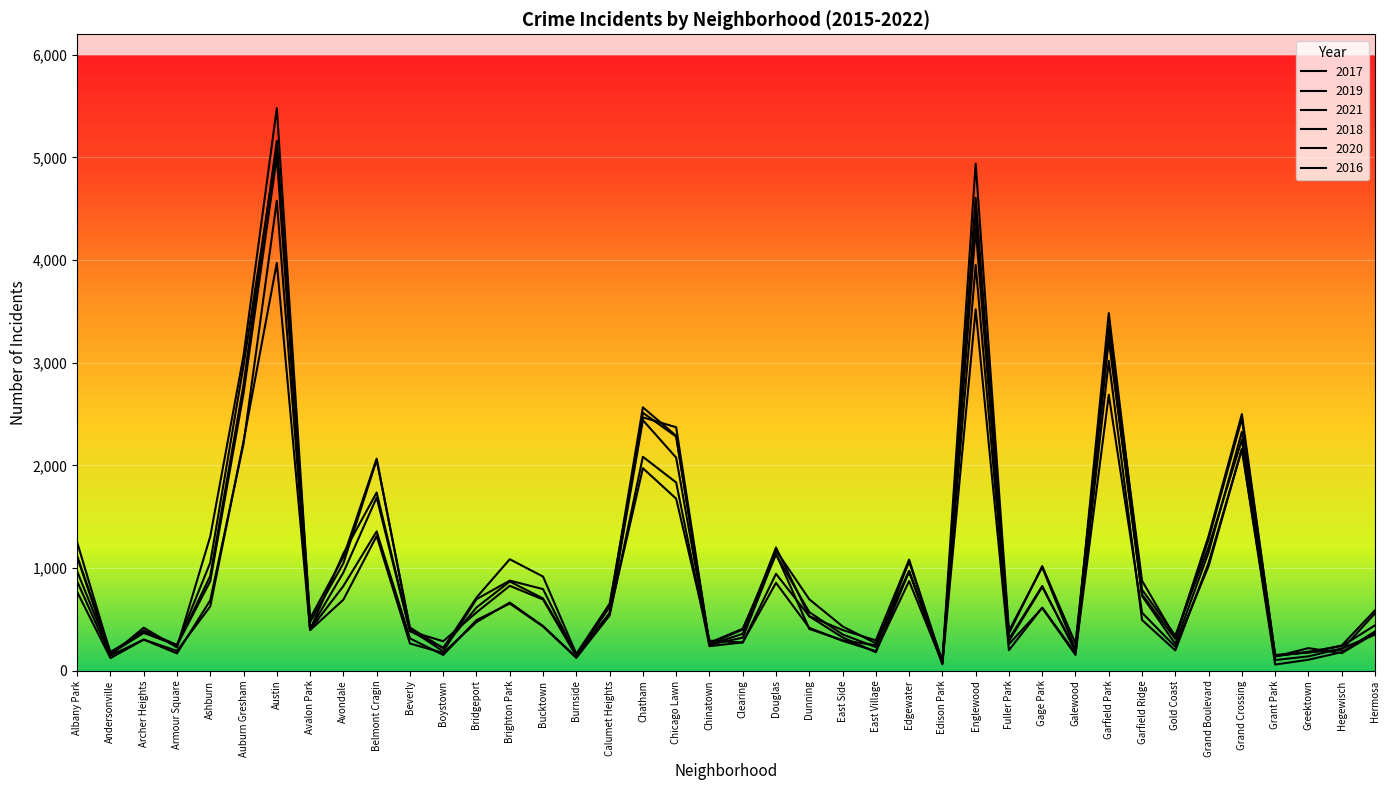

Which series changed the most between Archer Heights and East Village?

2016